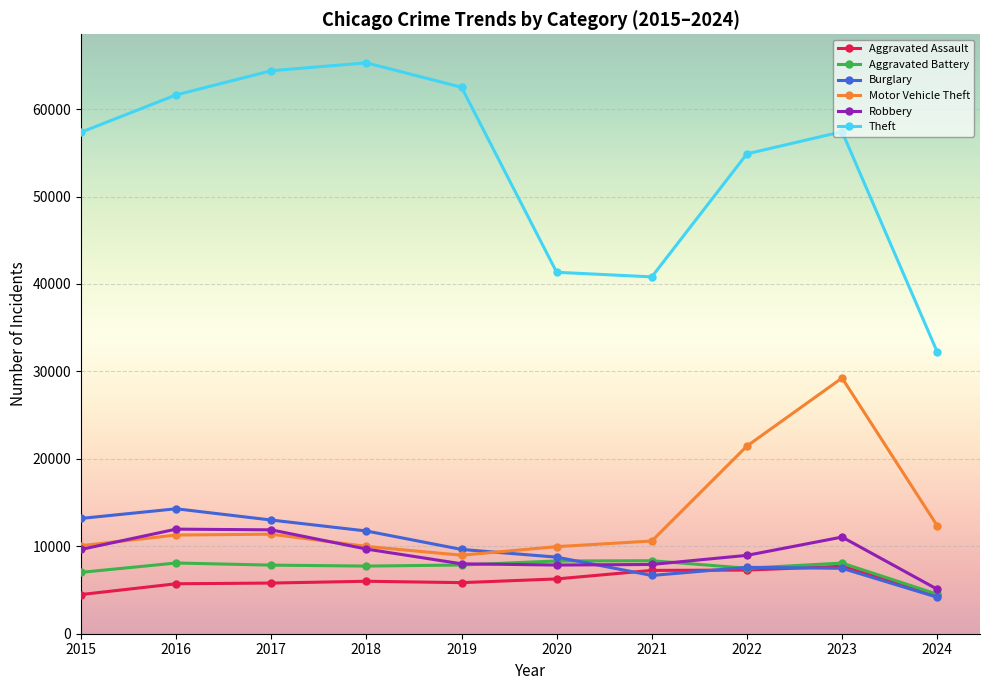

What is the approximate value of Motor Vehicle Theft at 2021?

10603